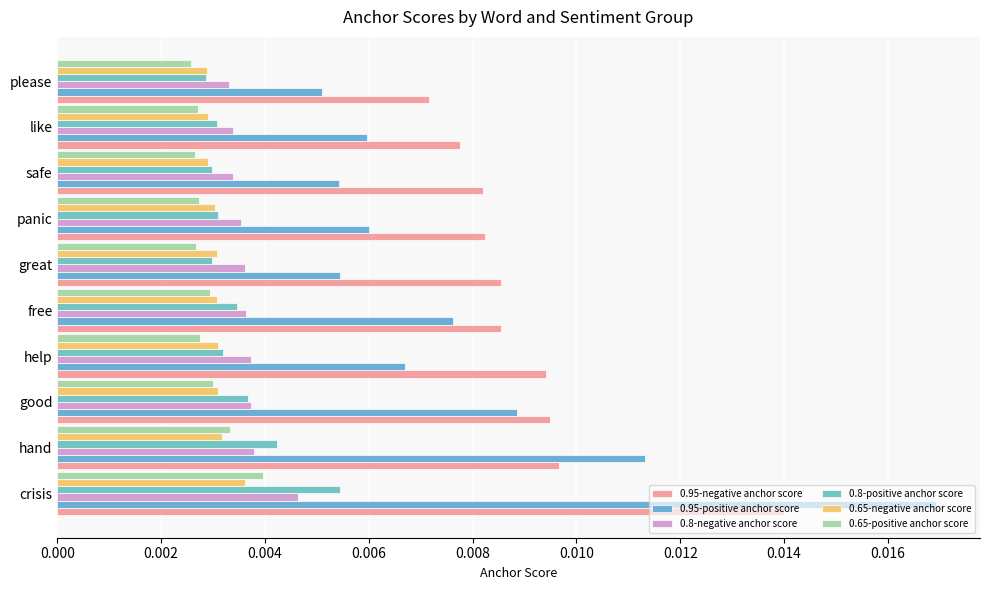

How many series are shown in this chart?

6